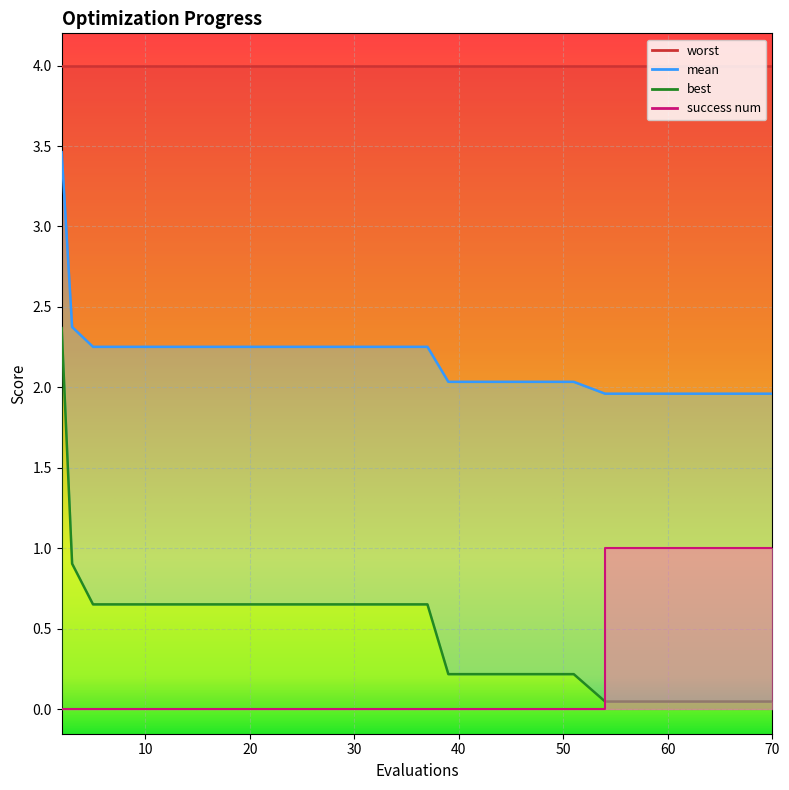

What is the average value of the success num series?

0.2